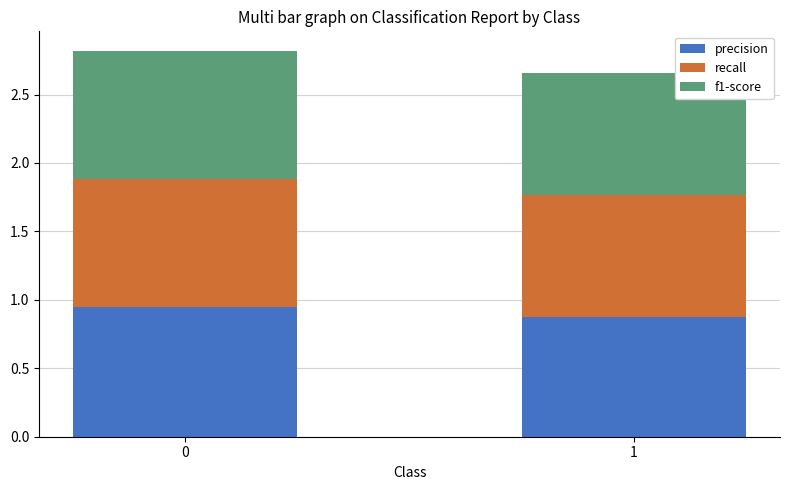

The value of precision at 0 is 1.4. True or false?

False